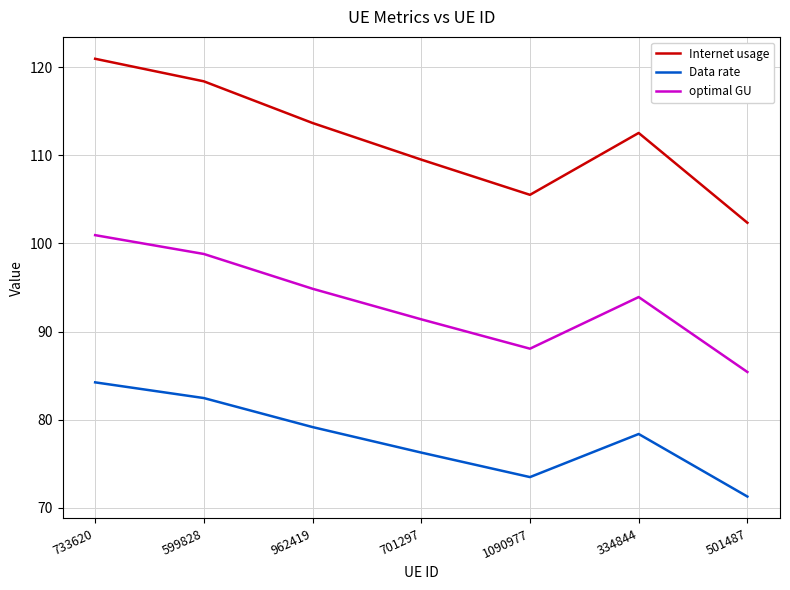

What is the spread (max minus min) of values at 501487?

31.1